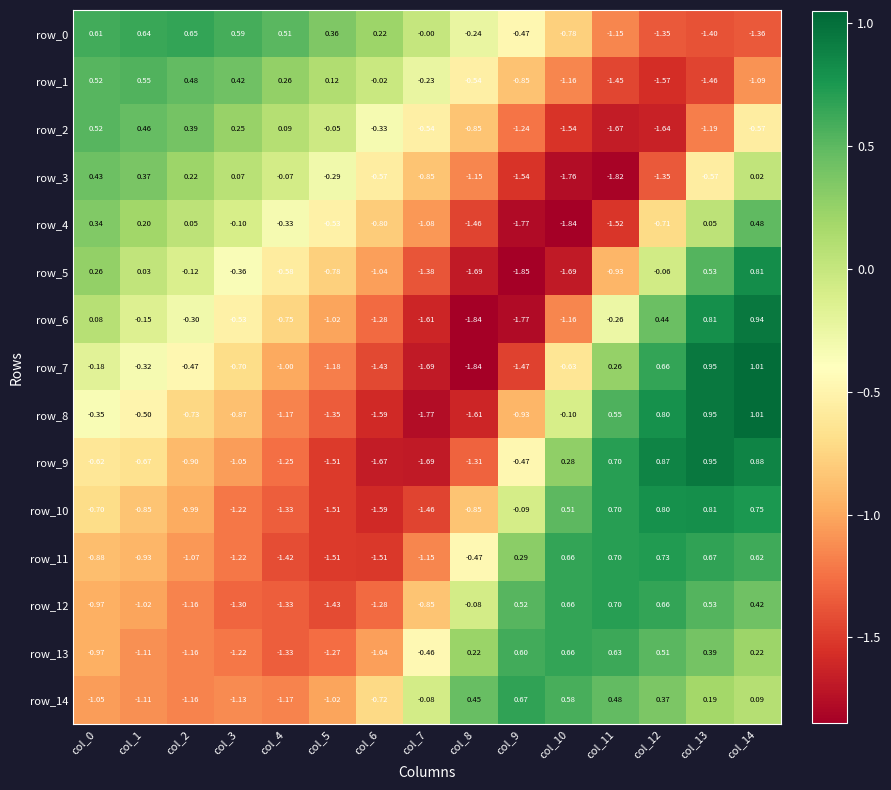

Is the value of row_10 at col_7 greater than the value of row_7 at col_1?

No